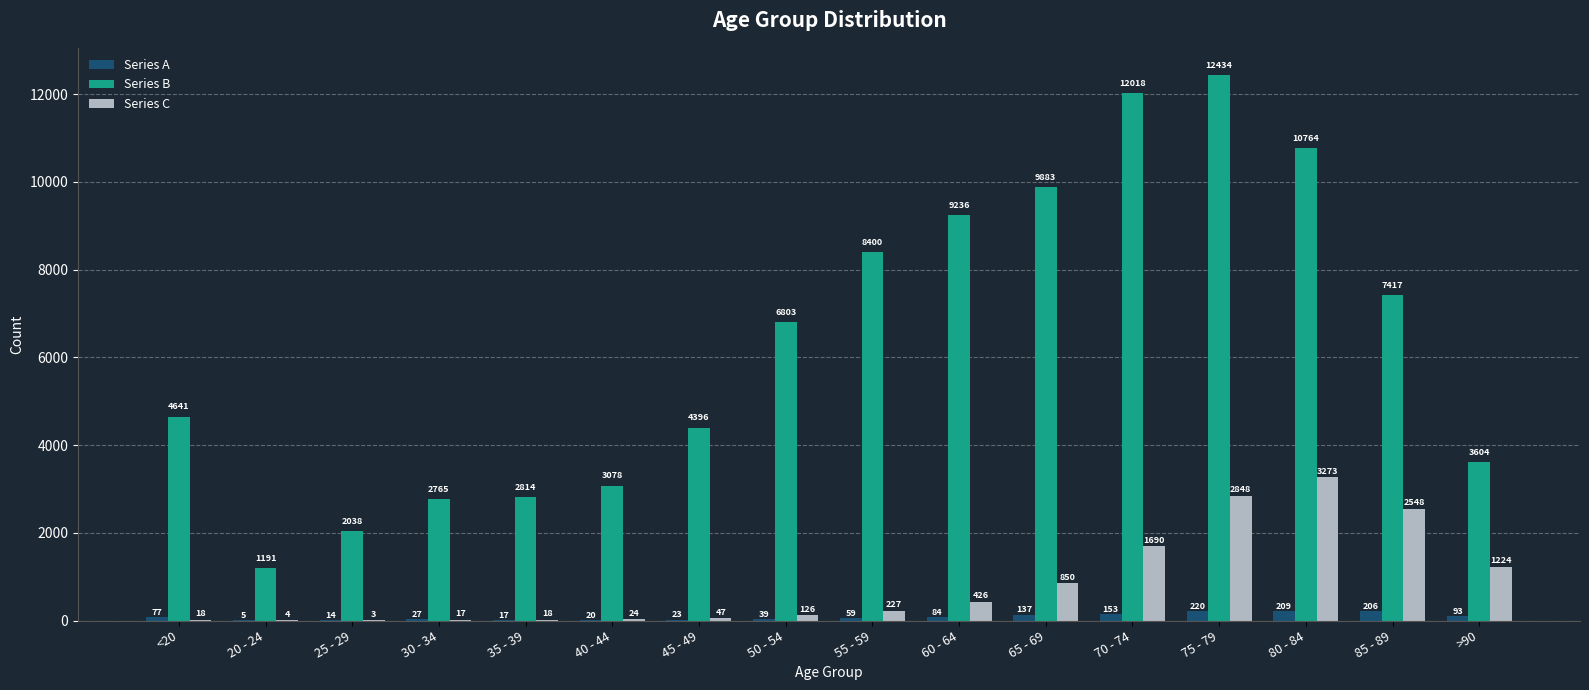

Which category has the highest value in the Series A series?

75 - 79